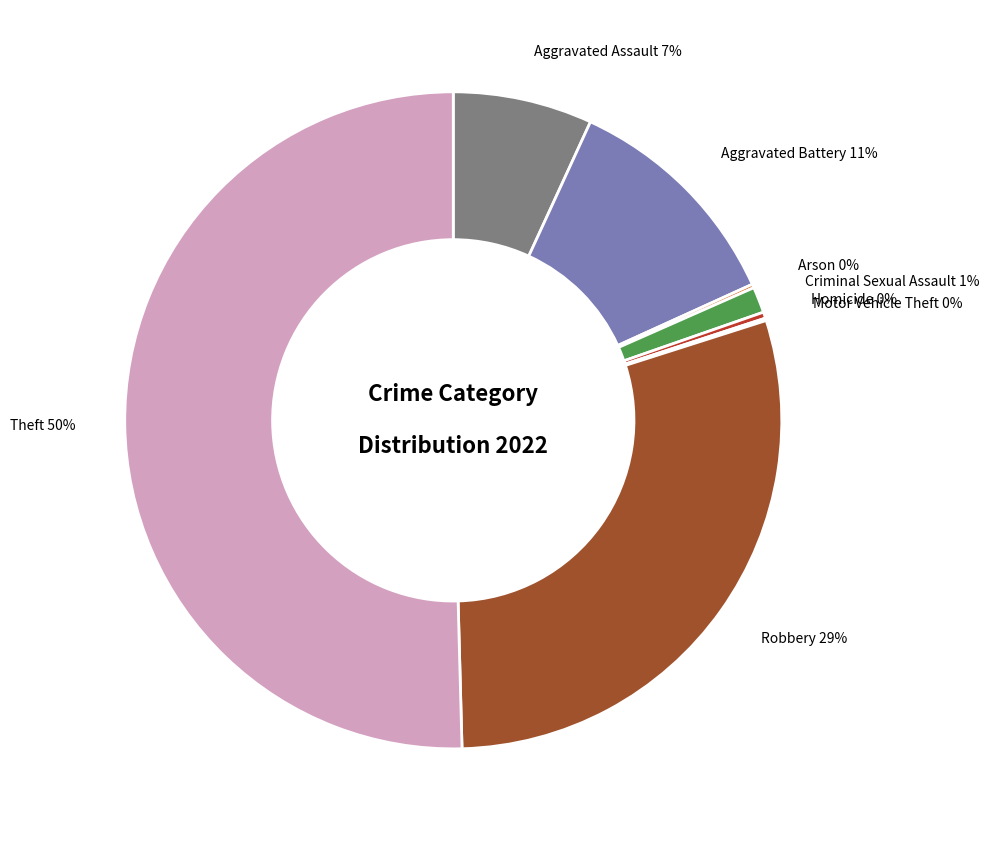

Do Homicide and Aggravated Assault together represent more than half of the pie?

No